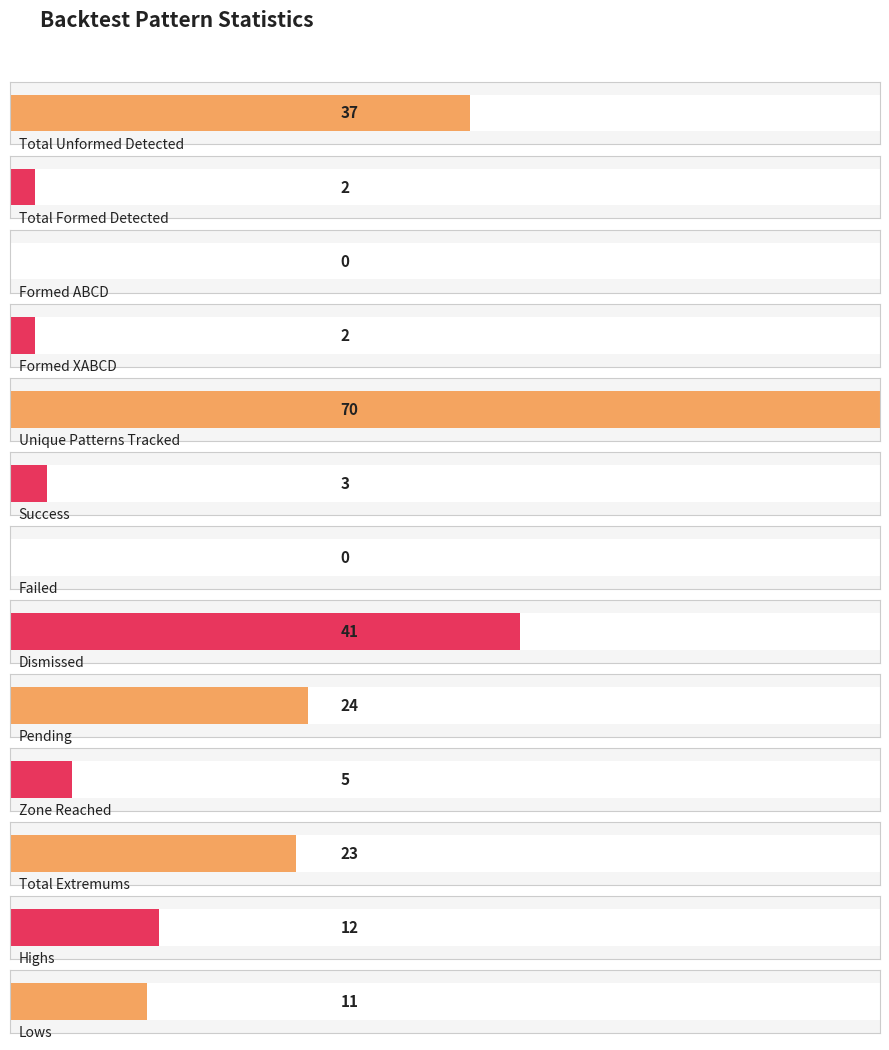

The chart shows a value of 3 at Total Formed Detected. True or false?

False